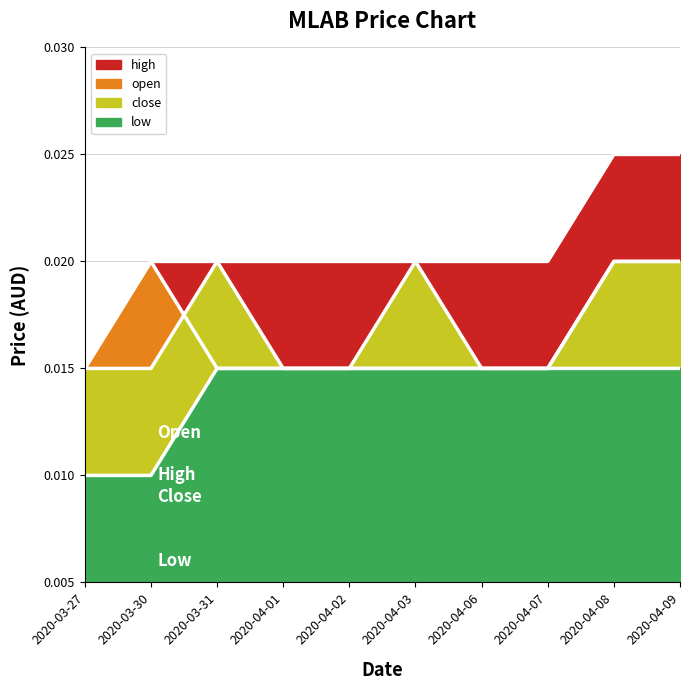

Between 2020-03-30 and 2020-04-06, which series saw the biggest shift?

open